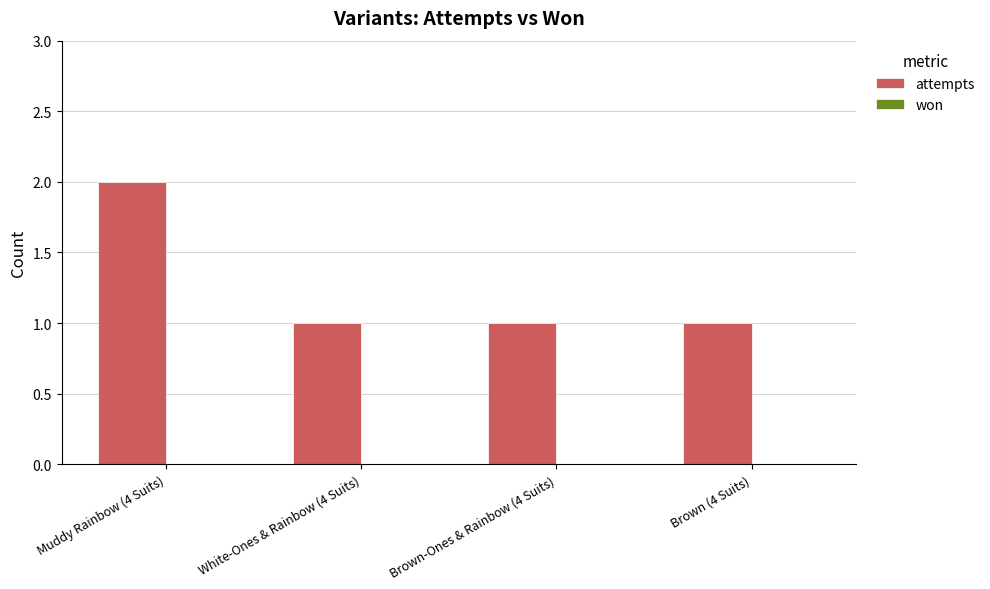

Reading right to left, transcribe all the data shown in this chart.

Brown (4 Suits)=1	Brown-Ones & Rainbow (4 Suits)=1	White-Ones & Rainbow (4 Suits)=1	Muddy Rainbow (4 Suits)=2